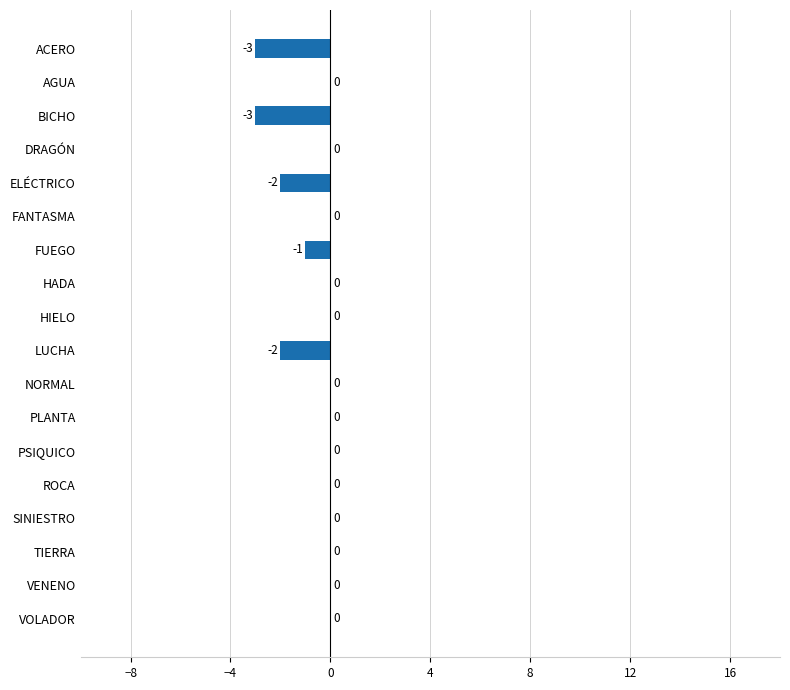

How many values are between -1 and 0?

14